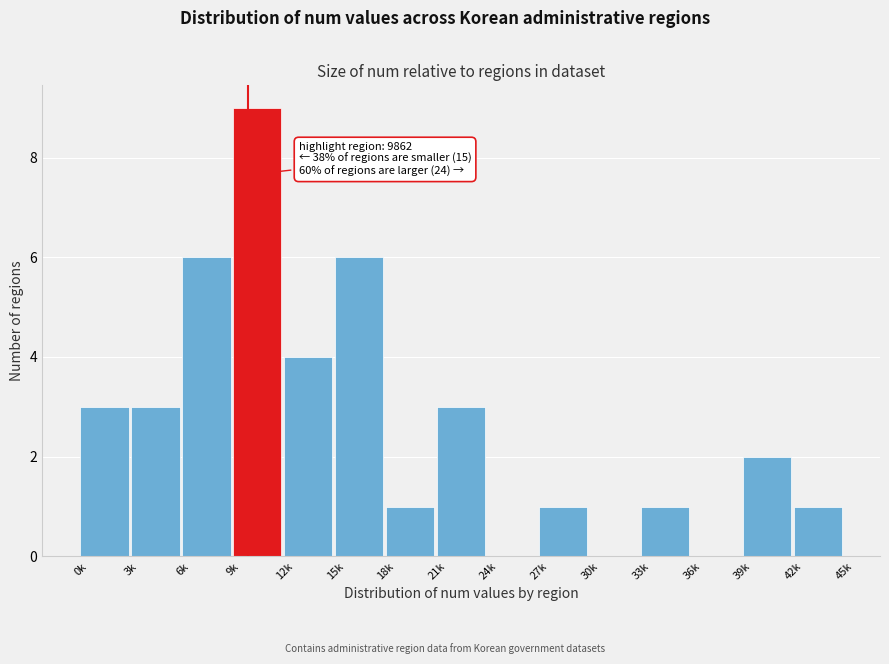

Reading left to right, what are all the values shown in this chart?

0k=3	3k=3	6k=6	9k=9	12k=4	15k=6	18k=1	21k=3	24k=0	27k=1	30k=0	33k=1	36k=0	39k=2	42k=1